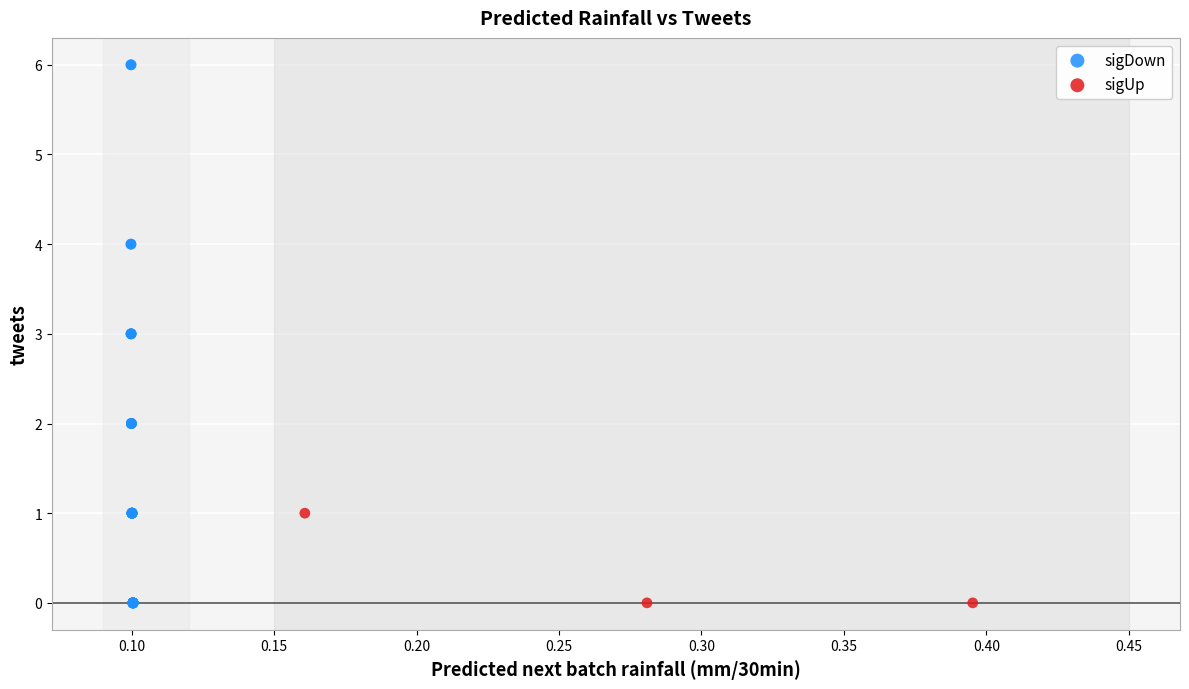

Which series reaches the maximum Y coordinate?

sigDown